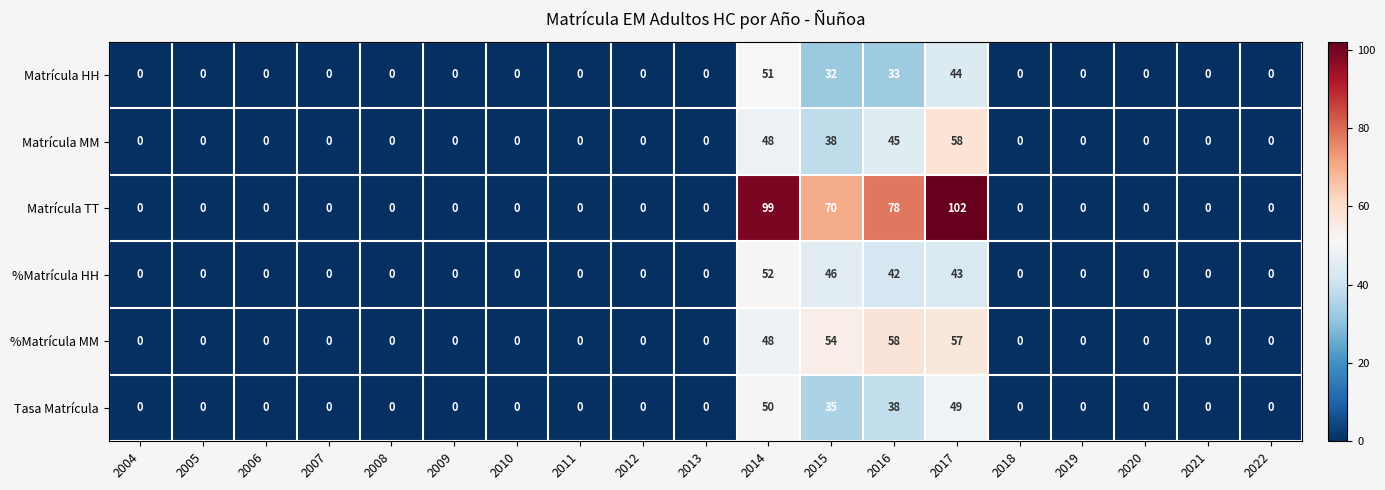

Which series has the largest total across all categories?

Matrícula TT